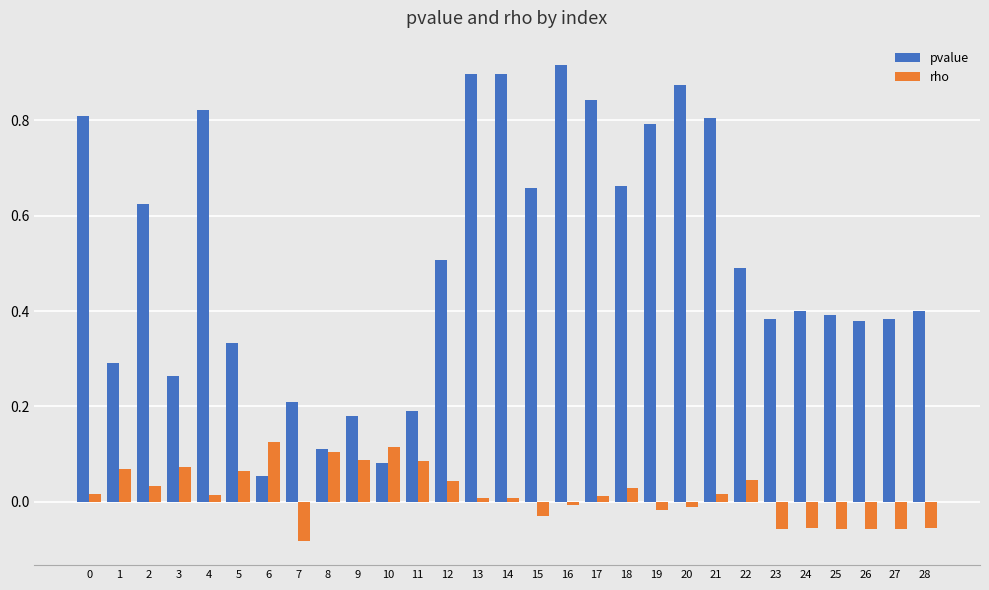

Is it true that pvalue equals 1.5 at 13?

False